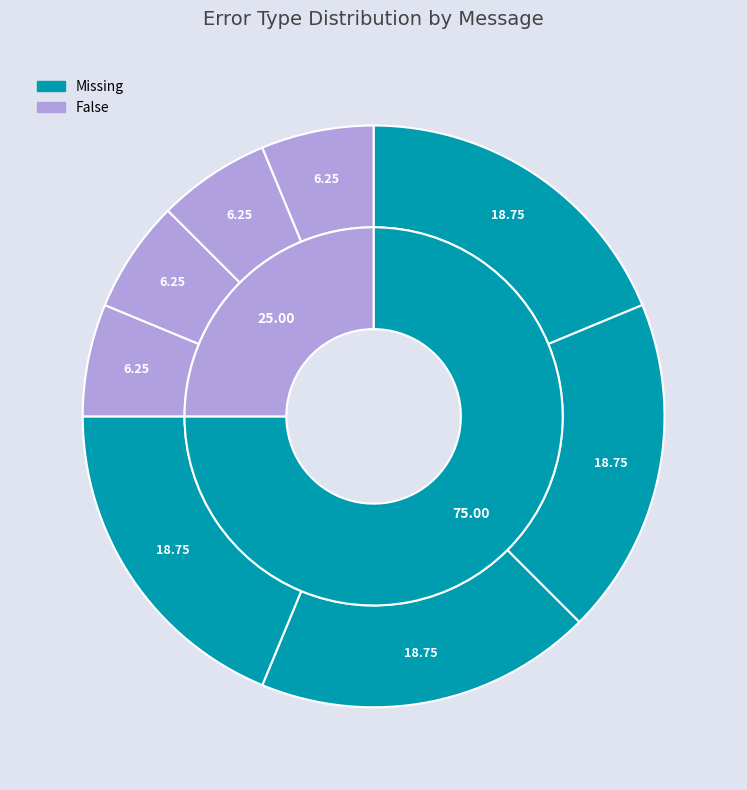

Does message_0 account for over 50% of the chart?

No